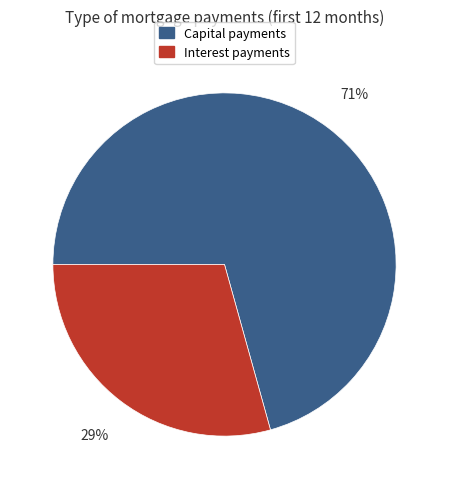

Rank the categories by value from highest to lowest.

Capital payments, Interest payments